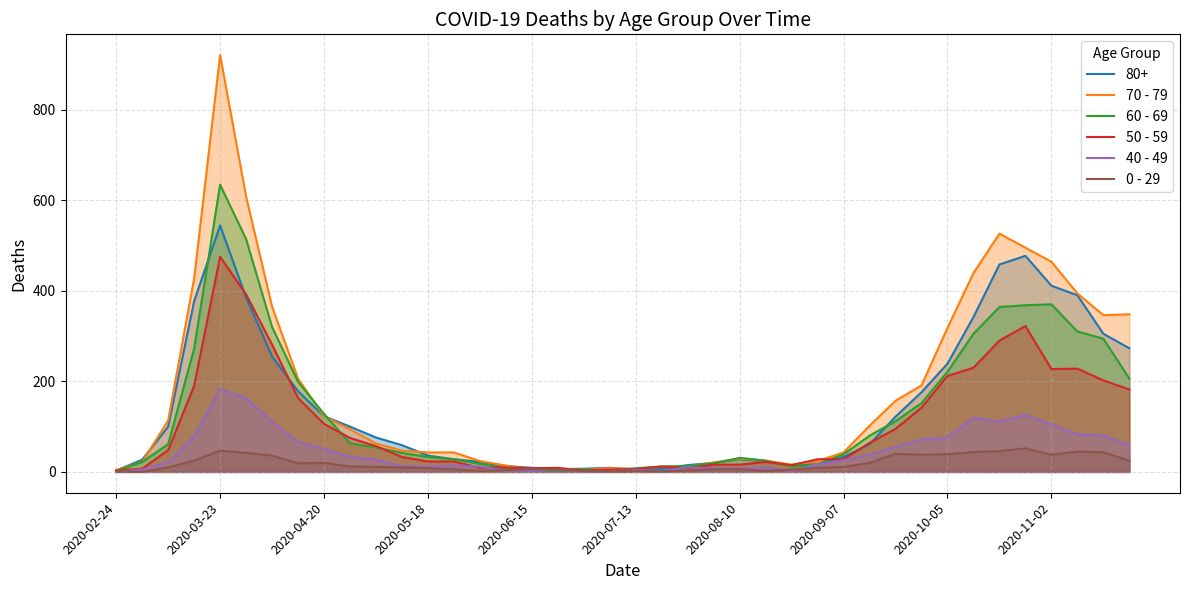

Which label corresponds to the smallest value in the chart?

2020-02-24